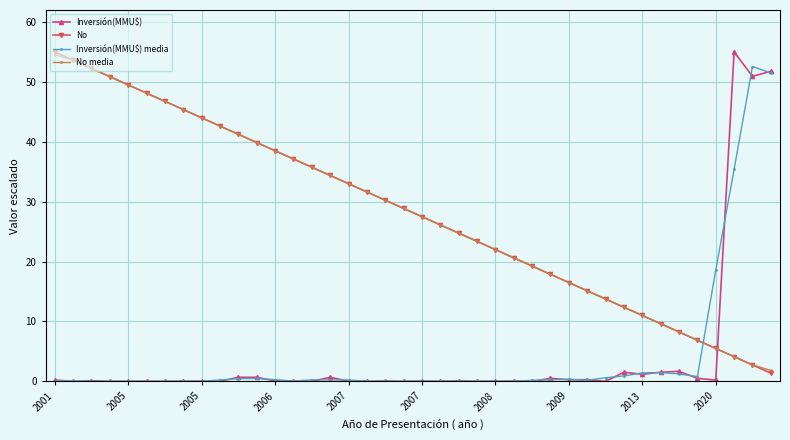

What is the maximum value for Inversión(MMU$) media?

52.6